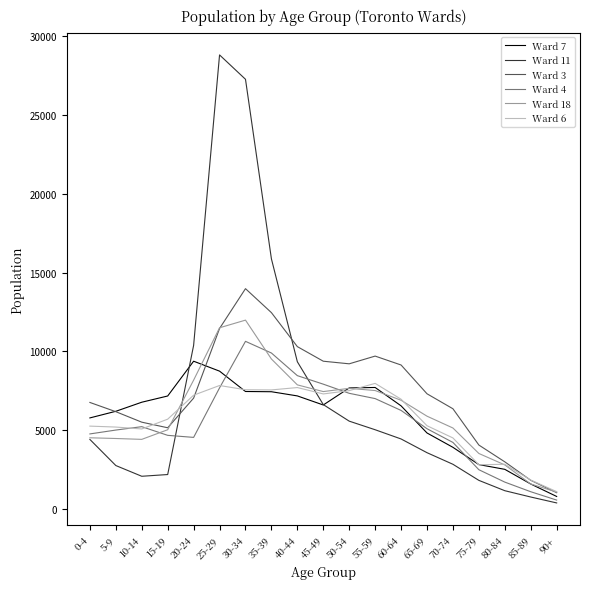

Is the value of Ward 4 at 80-84 greater than the value of Ward 18 at 80-84?

No